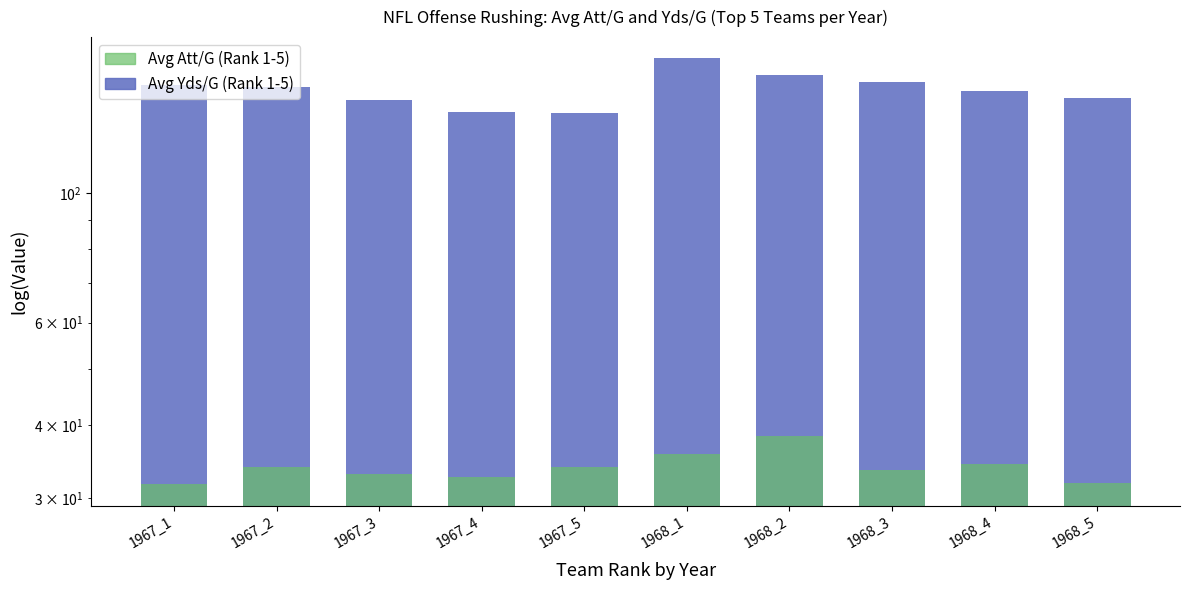

What is the difference between the Avg Att/G (Rank 1-5) values at 1967_2 and 1968_3?

0.4